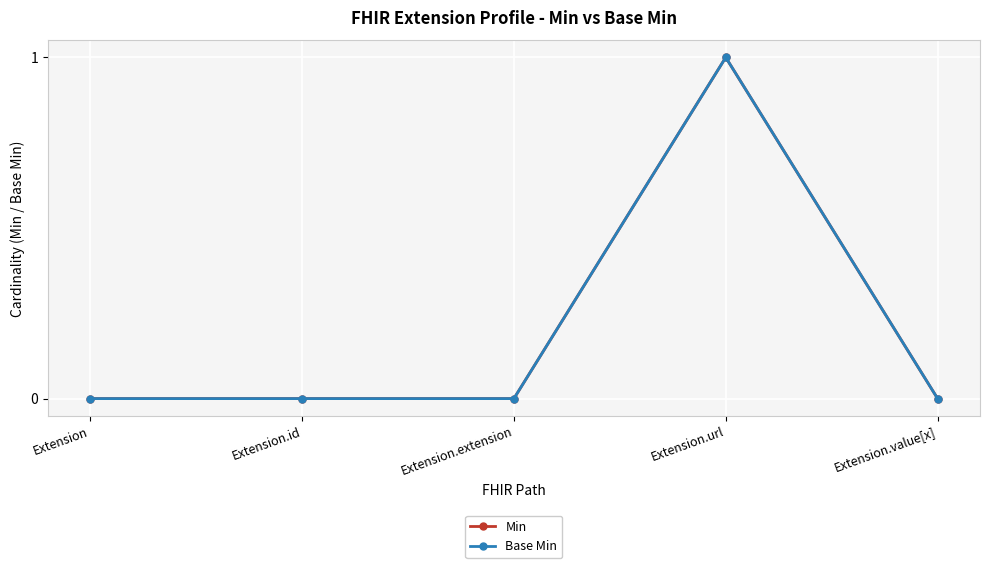

Is this an area chart (filled region under the line)?

No